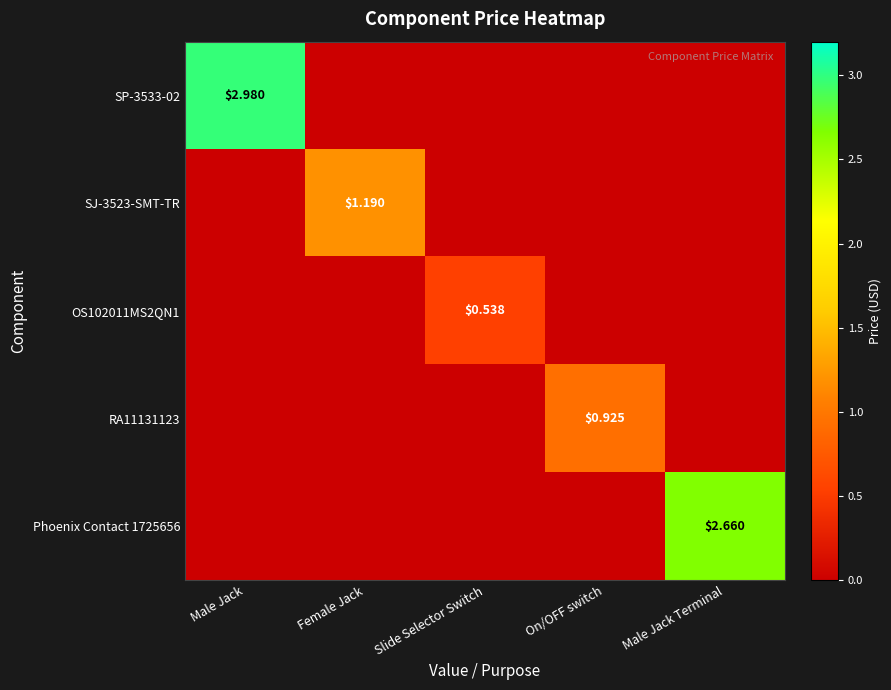

Count the number of data series in this chart.

5